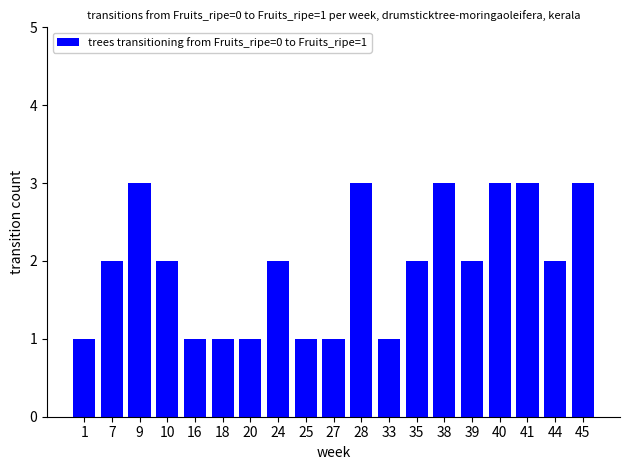

What is the value of the 10th bar from the left?

1